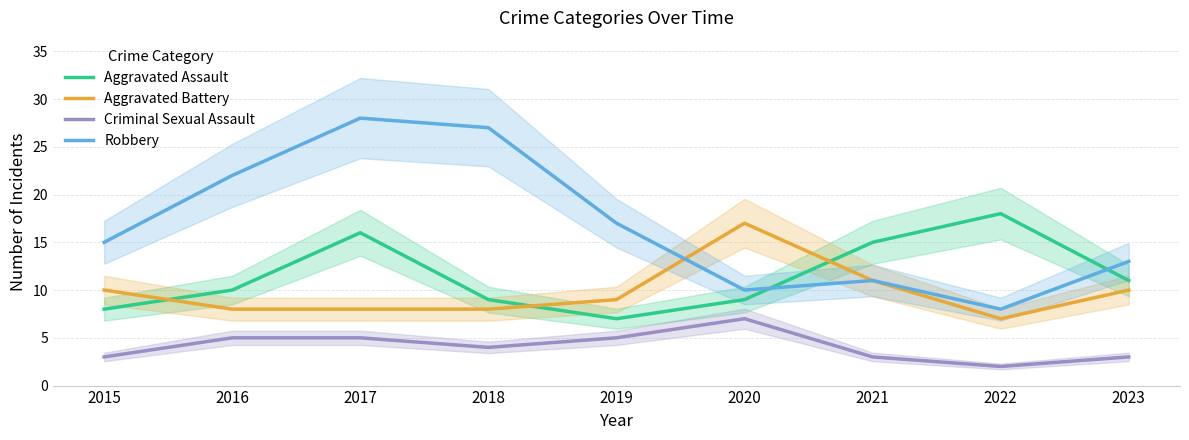

Where is the first local maximum for Criminal Sexual Assault?

2020